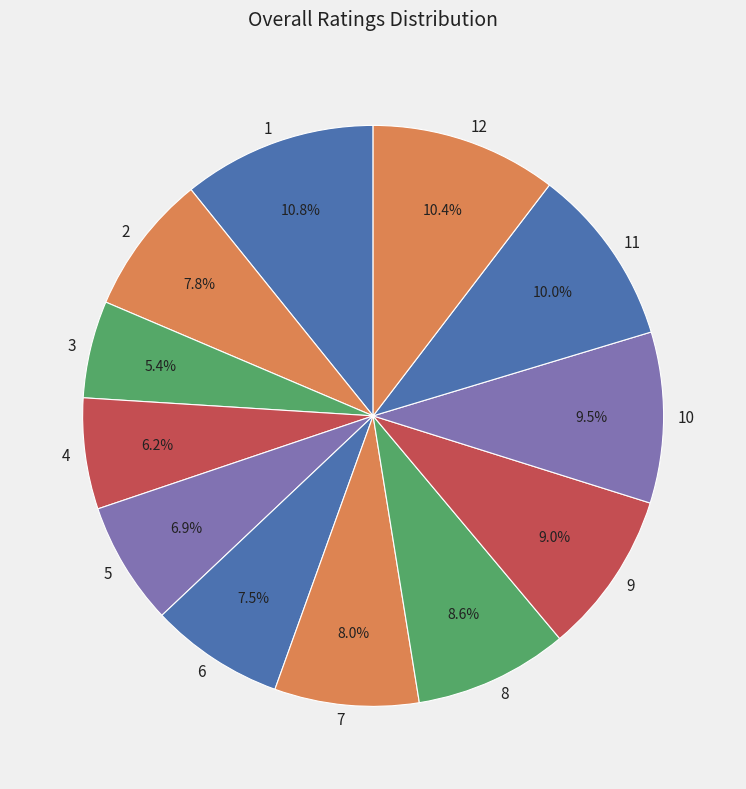

Between 1 and 6, which is larger?

1